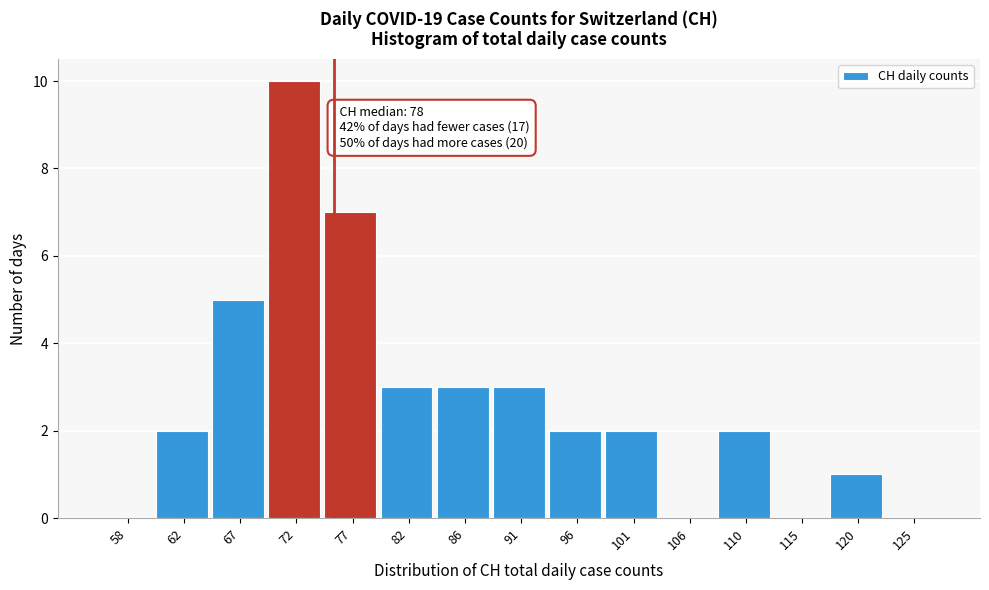

Reading left to right, transcribe all the data shown in this chart.

58=0	62=2	67=5	72=10	77=7	82=3	86=3	91=3	96=2	101=2	106=0	110=2	115=0	120=1	125=0